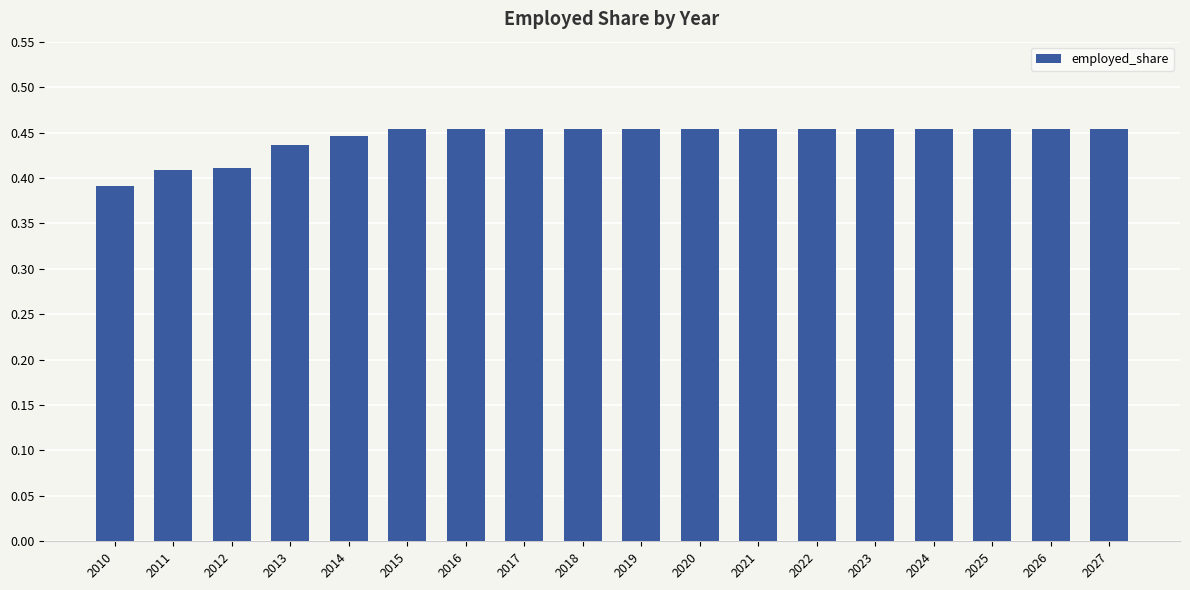

Which category has the lowest value across all series?

2010